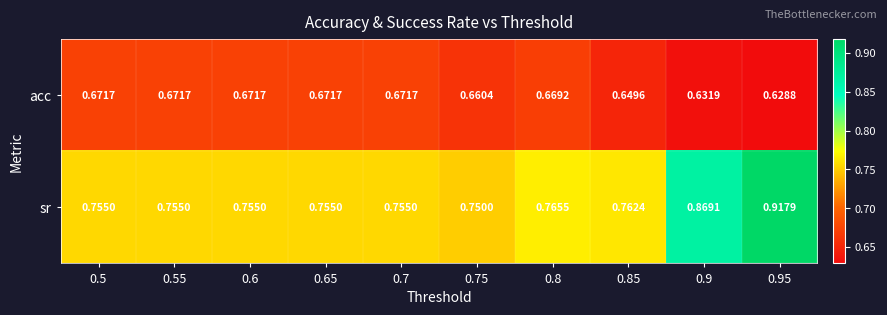

At how many categories does at least one series exceed 0?

10